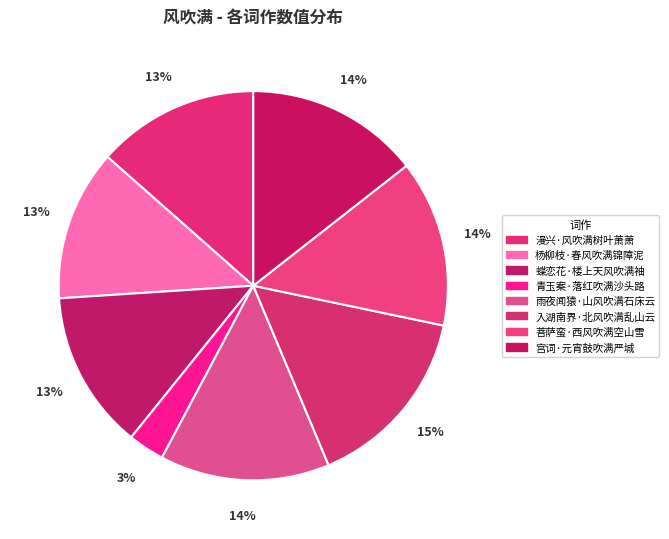

What is the ratio of the value at 蝶恋花·楼上天风吹满袖 to the value at 入湖南界·北风吹满乱山云?

0.9